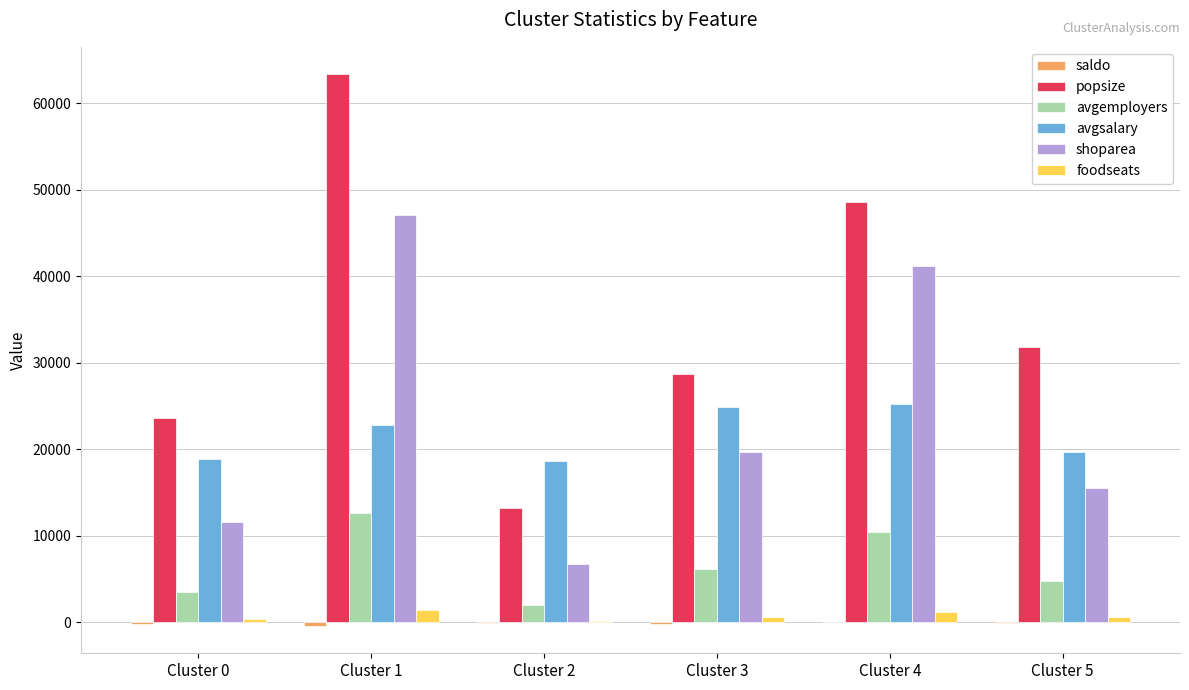

Which series has the largest total across all categories?

popsize